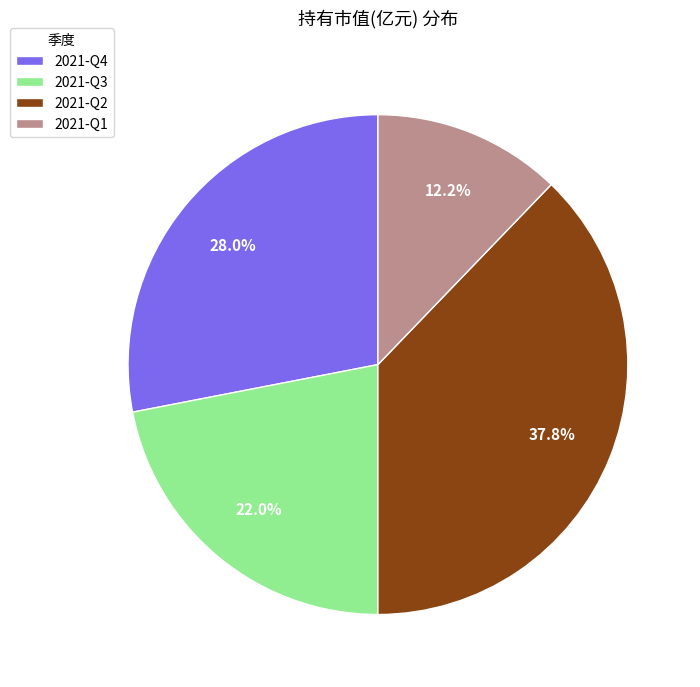

Is it true that 2021-Q3 is 35% of the pie?

False